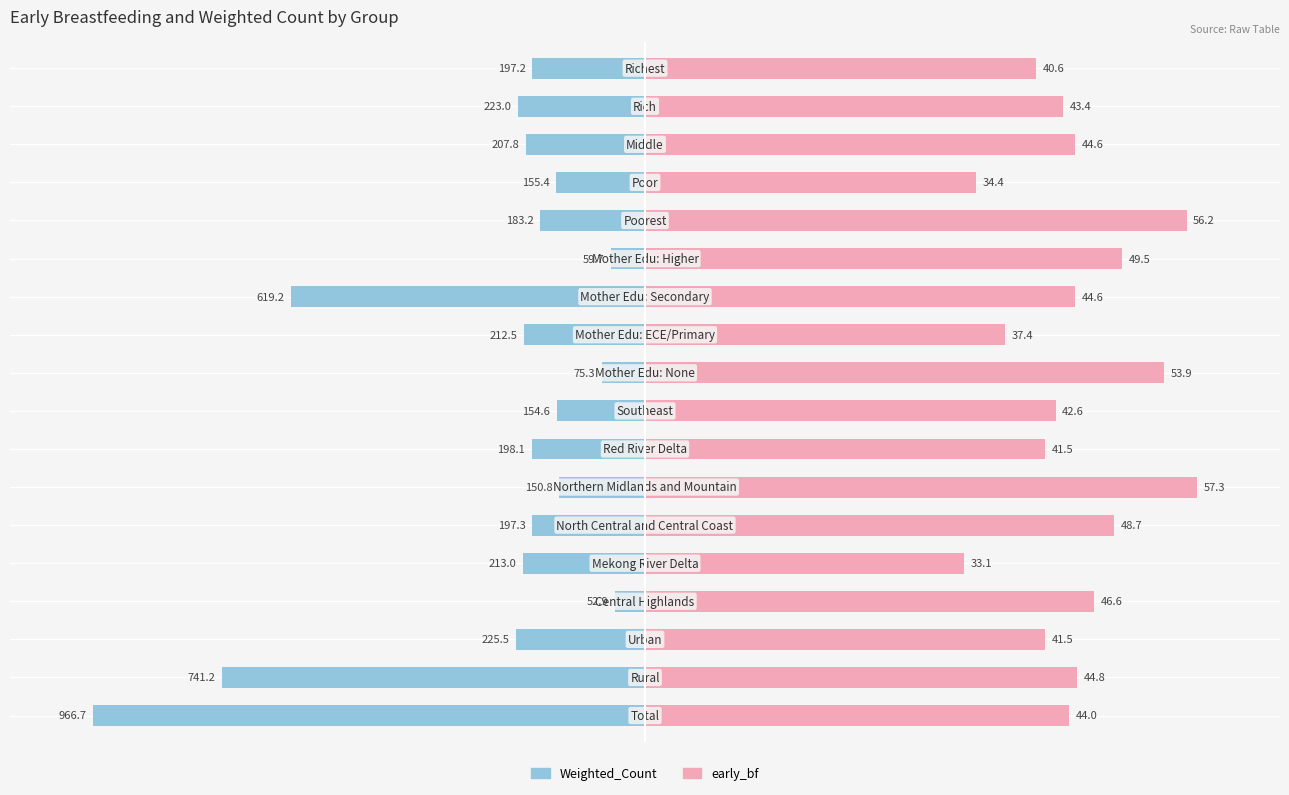

How many data points in early_bf are above 77?

9